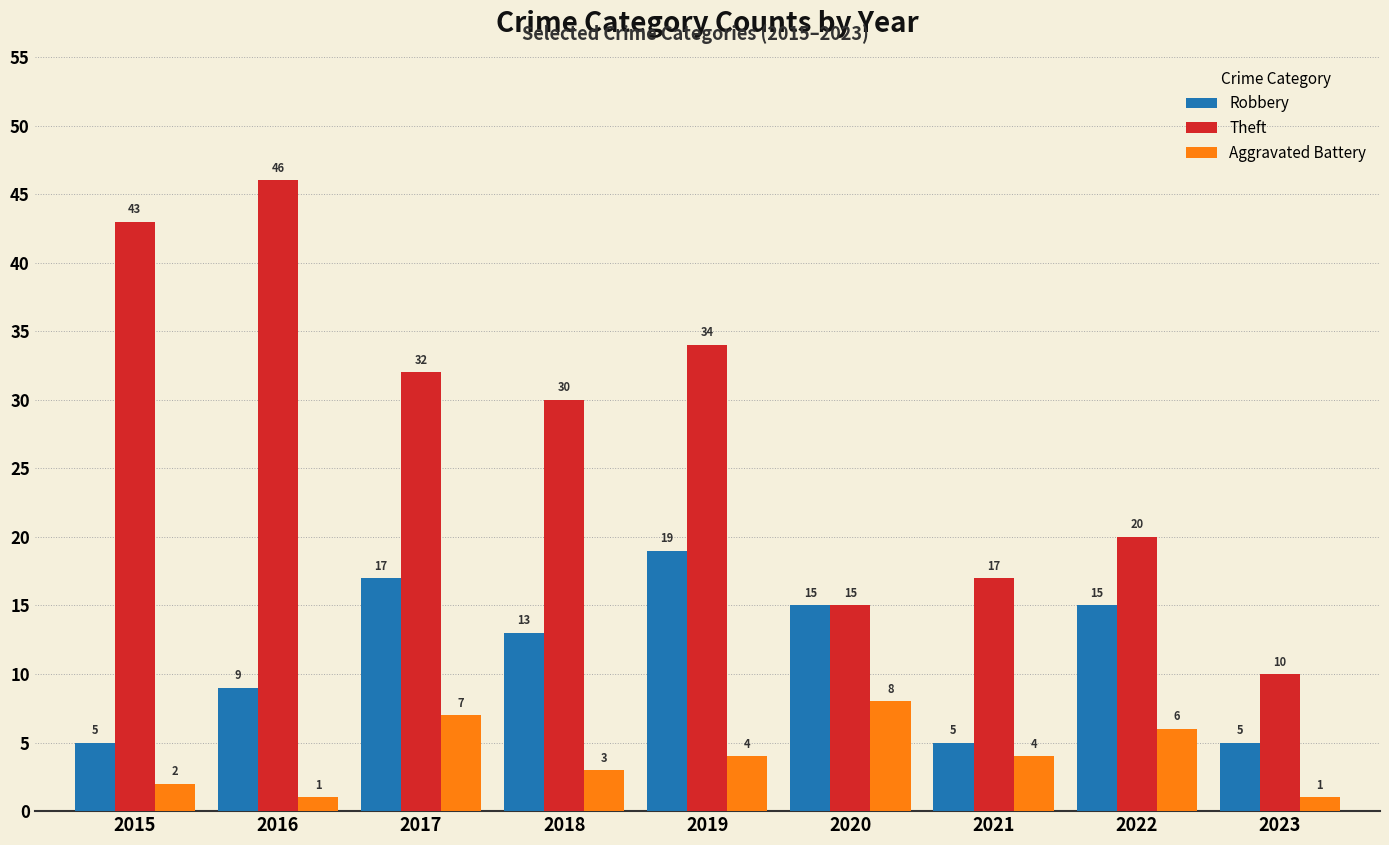

What is the value of the Robbery bar at the 3rd from the left?

17